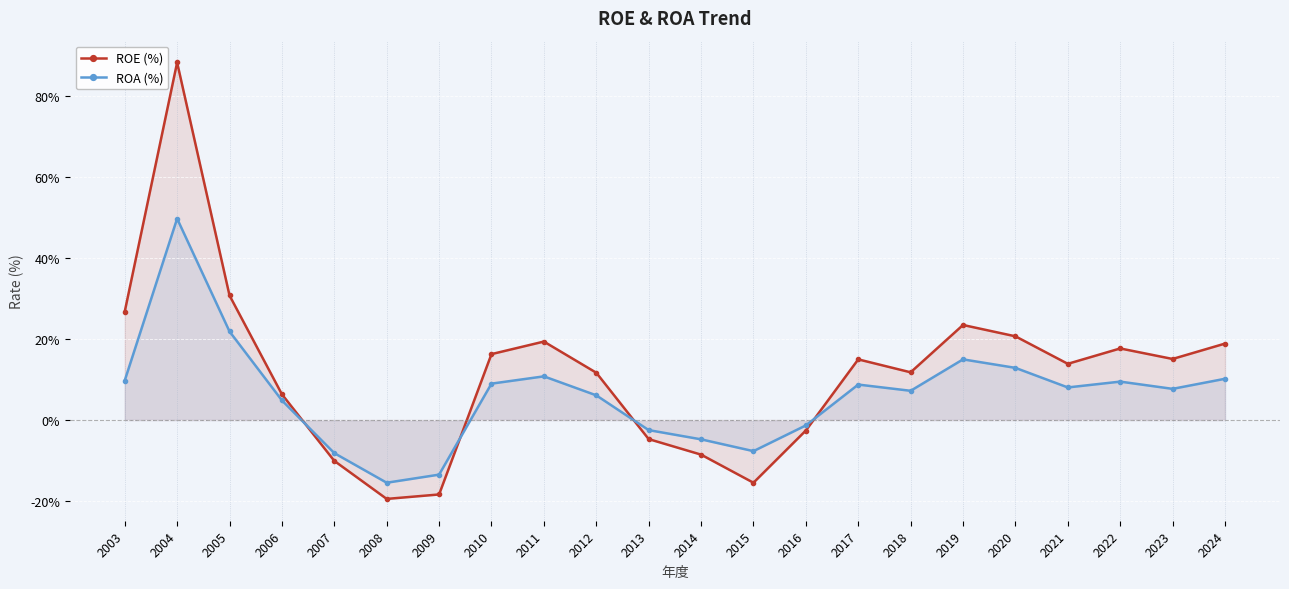

Is the value of ROE (%) at 2021 greater than the value of ROA (%) at 2016?

Yes